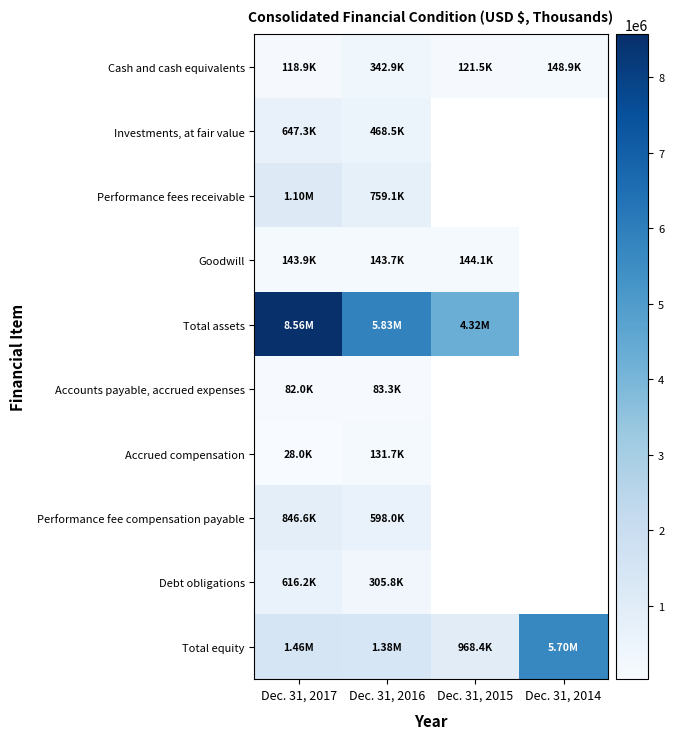

The Performance fee compensation payable series shows 895404.6 at Dec. 31, 2016. True or false?

False